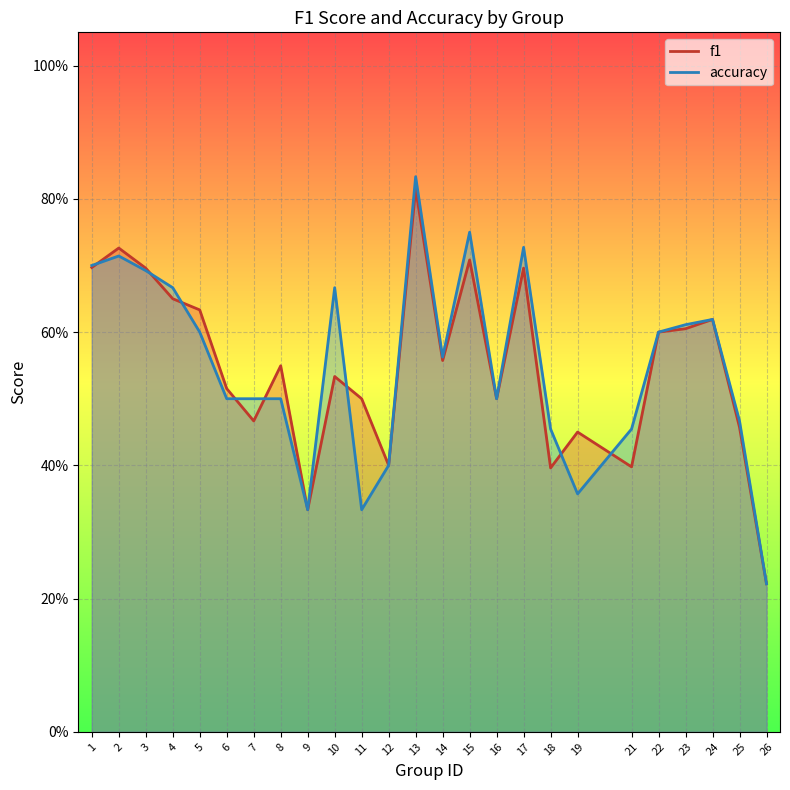

The accuracy series shows 0.6 at 5. True or false?

True